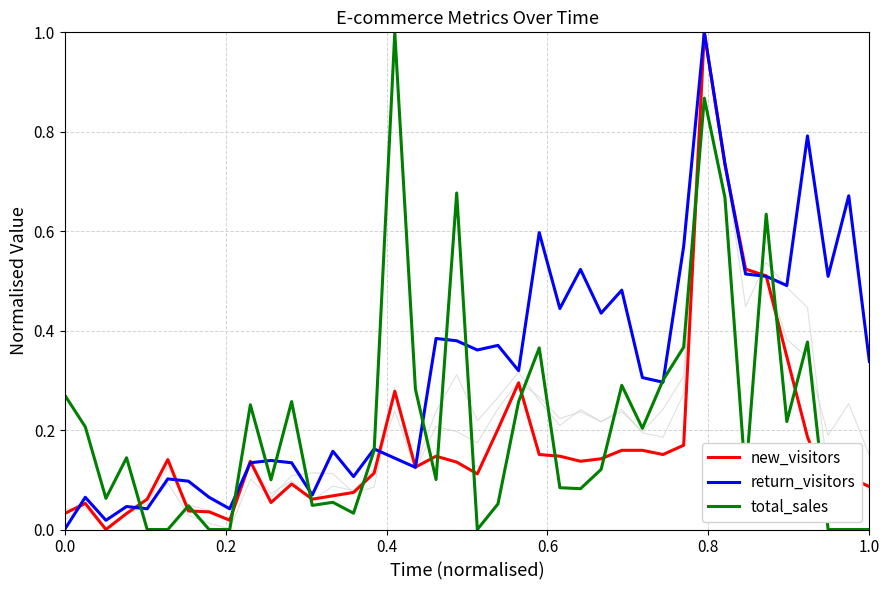

How many values in the total_sales series exceed 0?

32